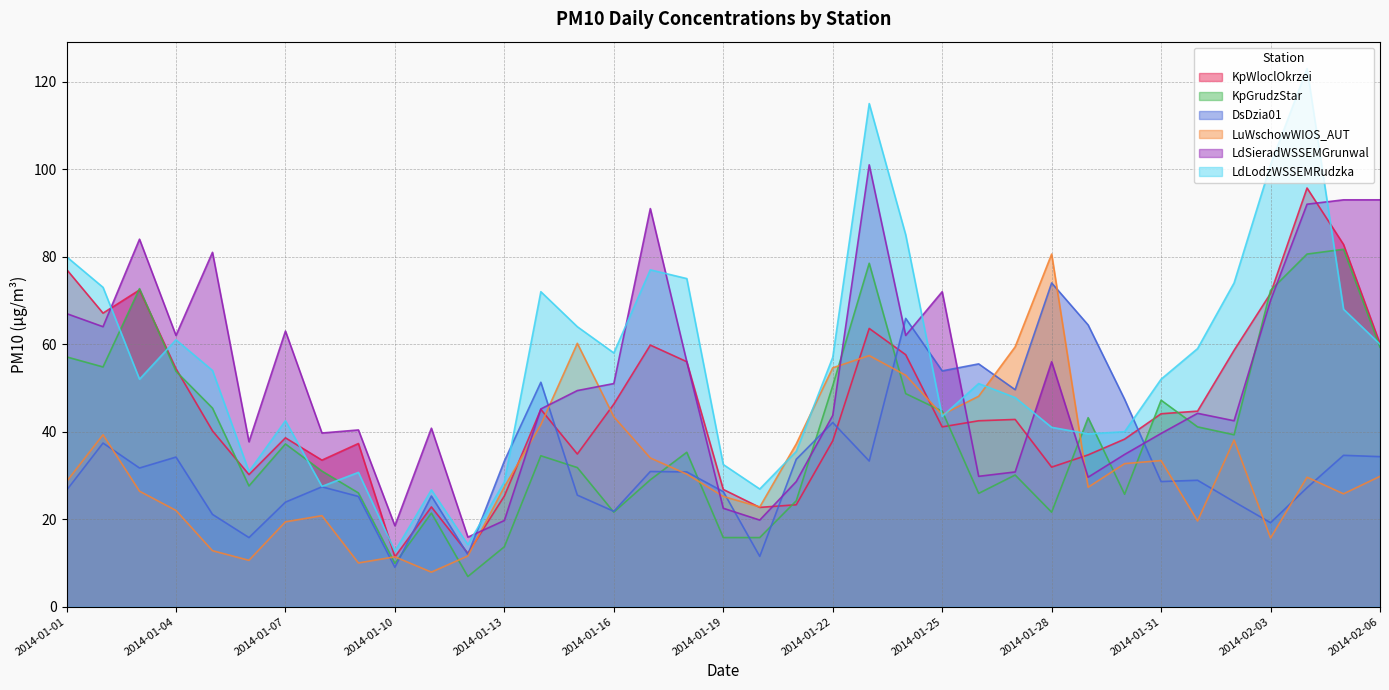

In KpGrudzStar, how many points are lower than both neighbors (excluding endpoints)?

9